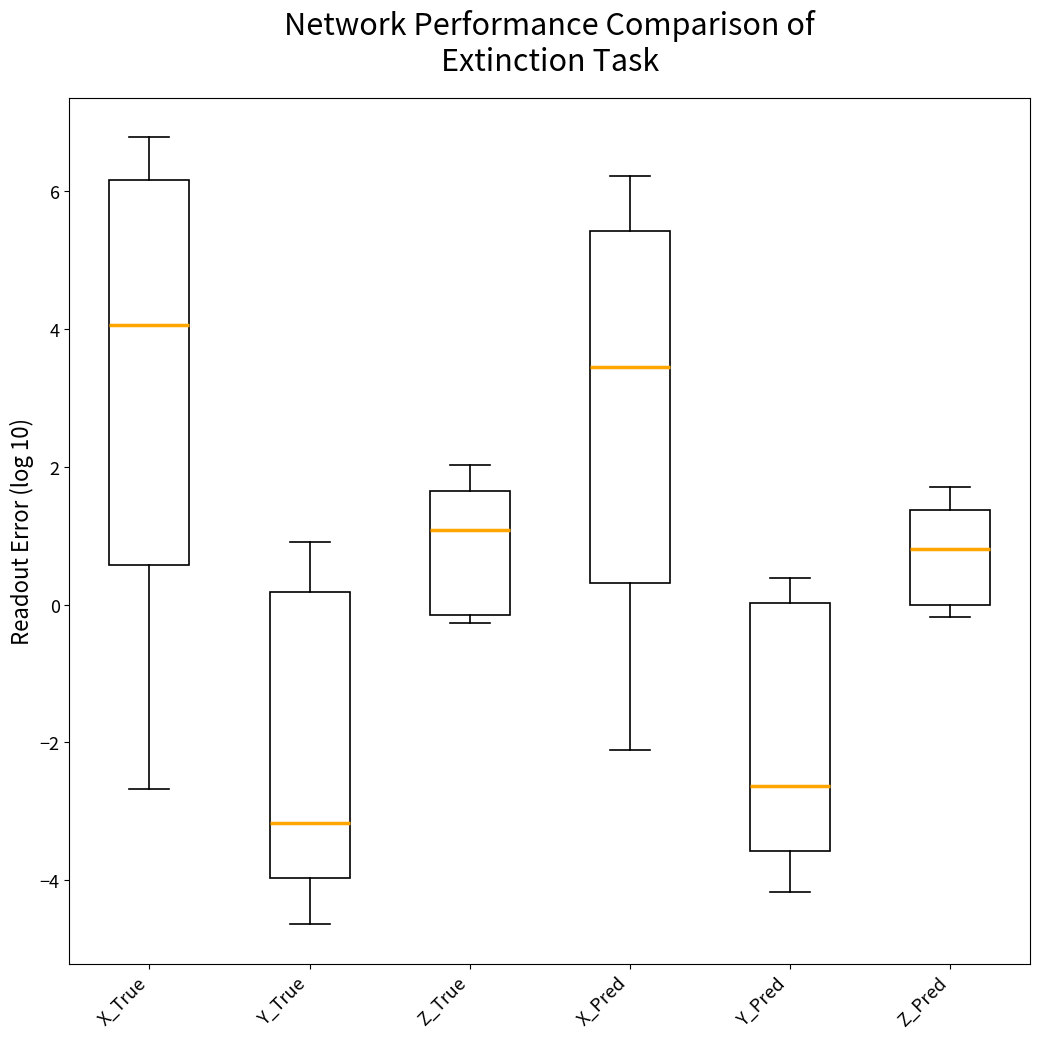

Which box is the tallest, from its lower edge to its upper edge?

X_True